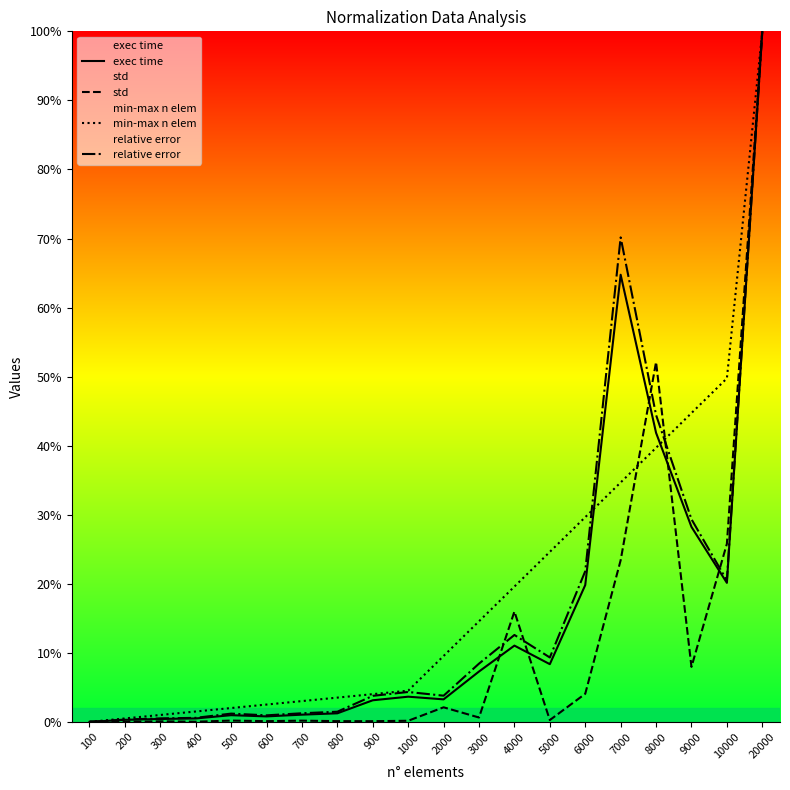

Is this an area chart (filled region under the line)?

No